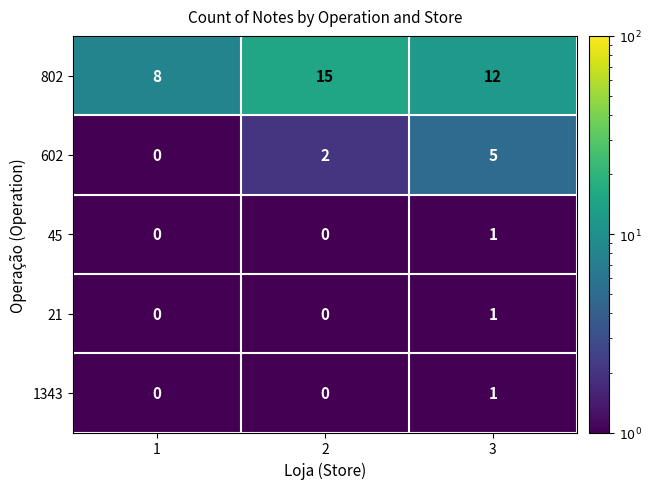

Count the 21 values in the range 0 to 1.

3